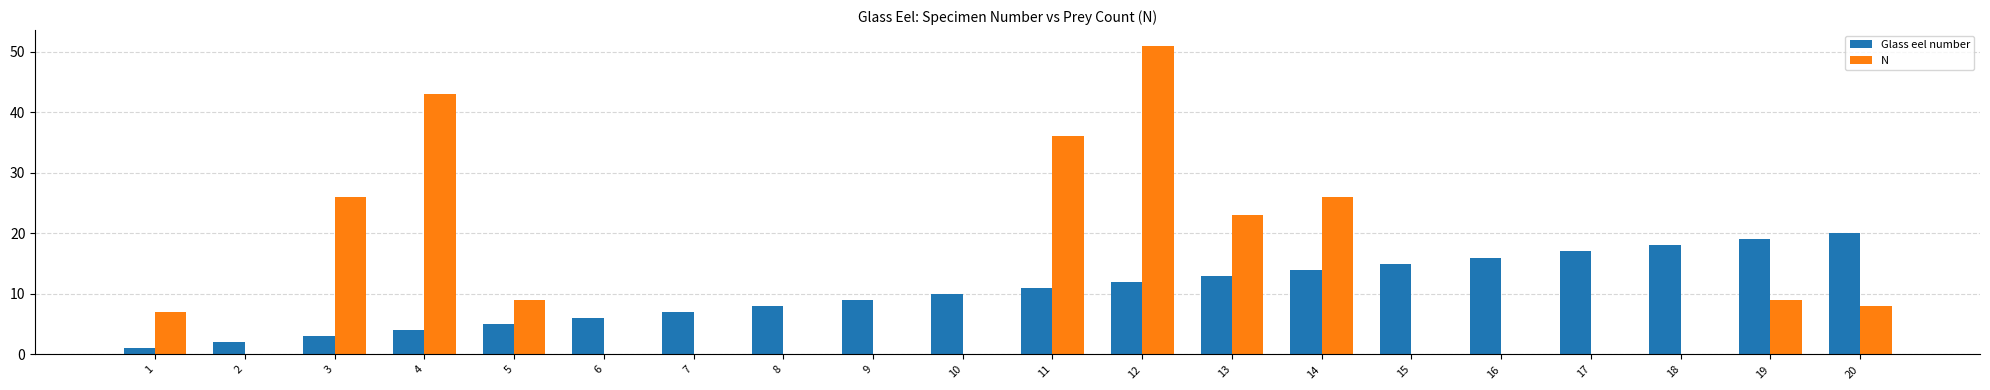

Reading left to right, transcribe all the data shown in this chart.

Glass eel number: 1=1	2=2	3=3	4=4	5=5	6=6	7=7	8=8	9=9	10=10	11=11	12=12	13=13	14=14	15=15	16=16	17=17	18=18	19=19	20=20
N: 1=7	2=0	3=26	4=43	5=9	6=0	7=0	8=0	9=0	10=0	11=36	12=51	13=23	14=26	15=0	16=0	17=0	18=0	19=9	20=8